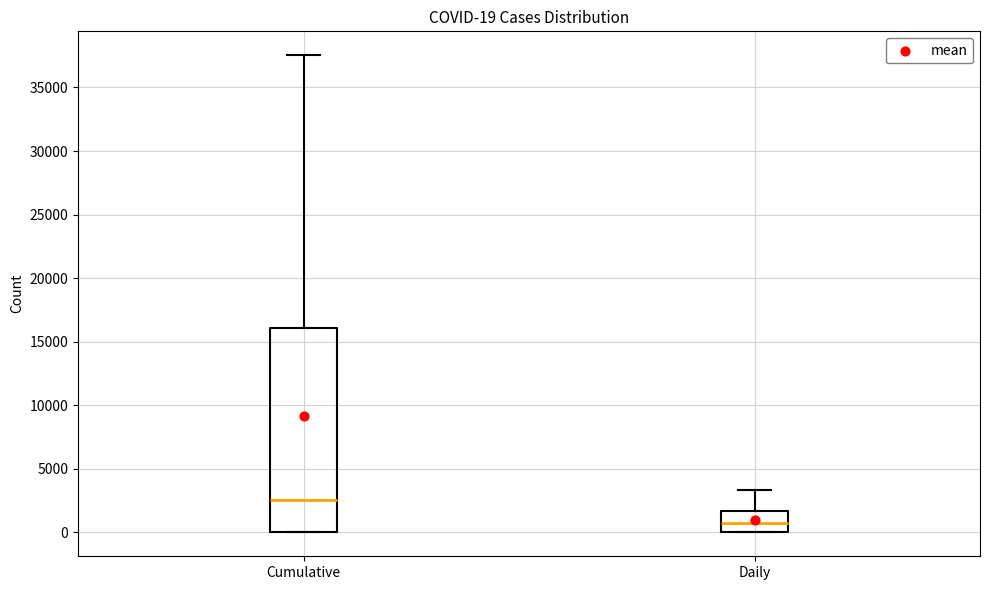

Comparing the boxes themselves (not the whiskers), which one is the tallest?

Cumulative